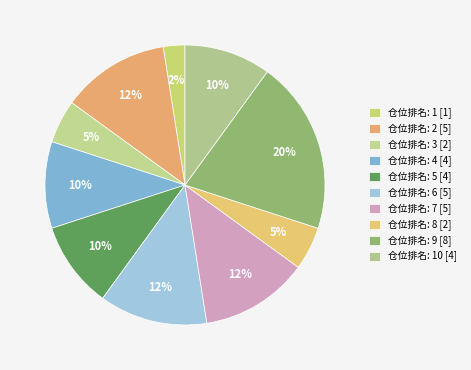

How many segments does this pie chart have?

10